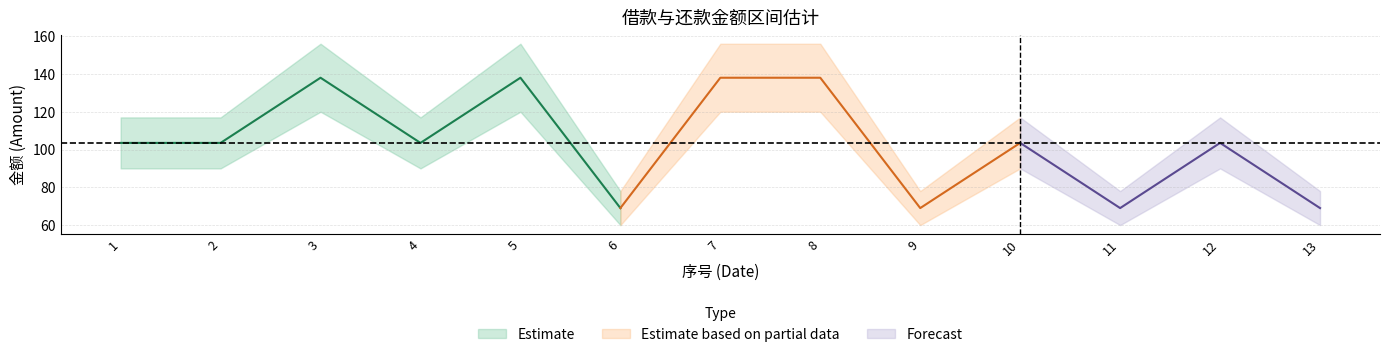

Which category has the lowest value in the 借款金额 series?

6